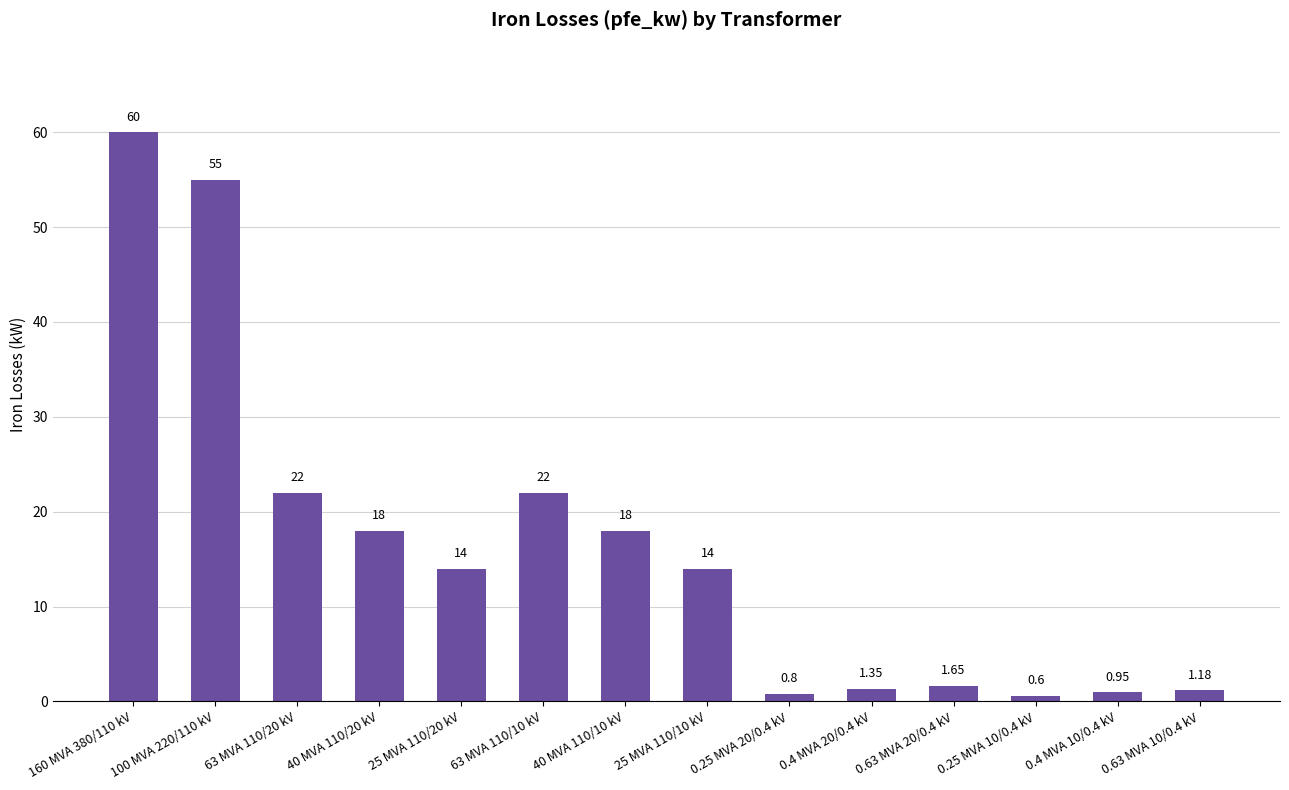

Which has a higher value, 25 MVA 110/20 kV or 0.25 MVA 10/0.4 kV?

25 MVA 110/20 kV